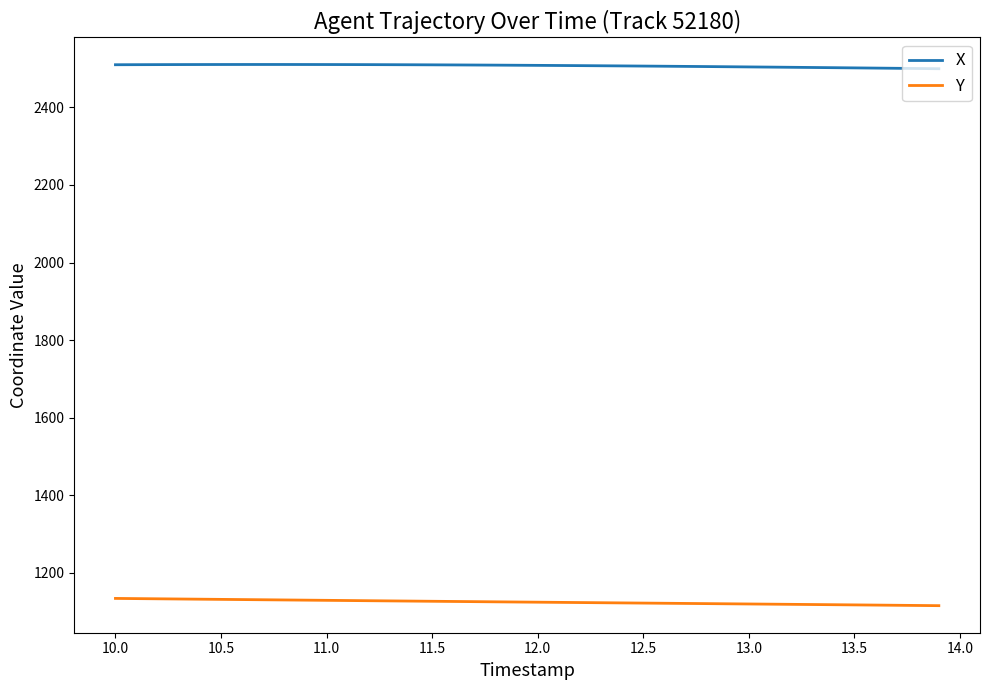

What is the minimum value for X?

2499.5